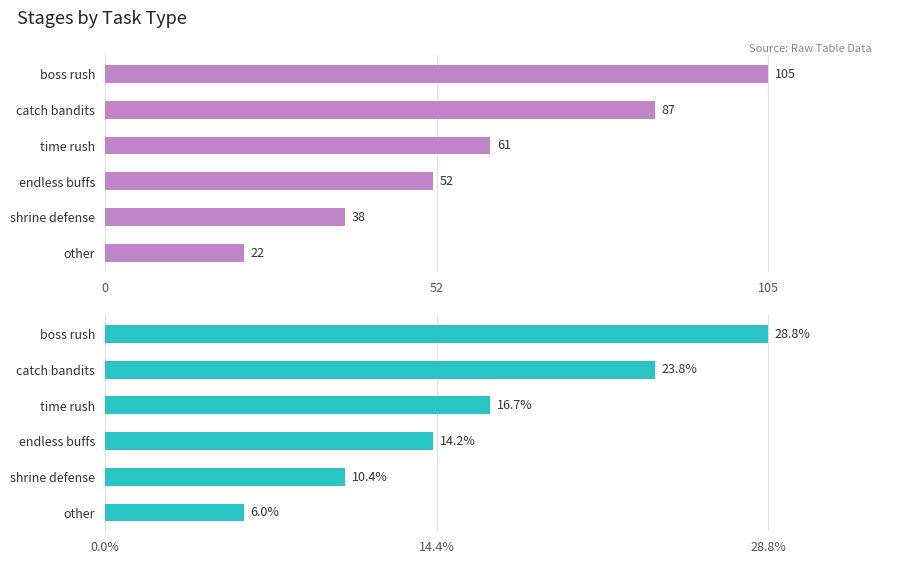

How many groups of bars are there?

6